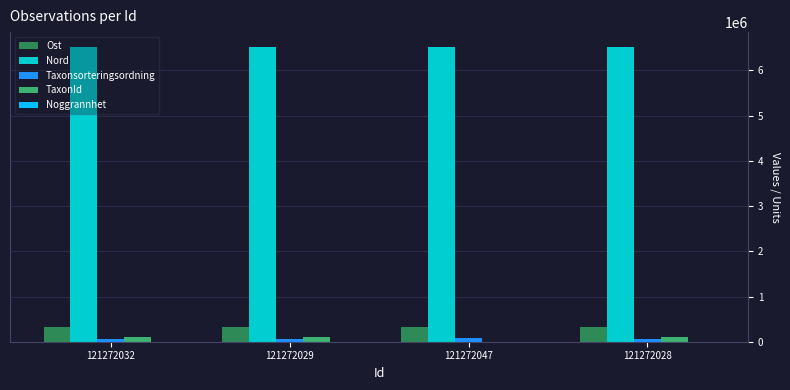

How many values in the Taxonsorteringsordning series exceed 57372?

1